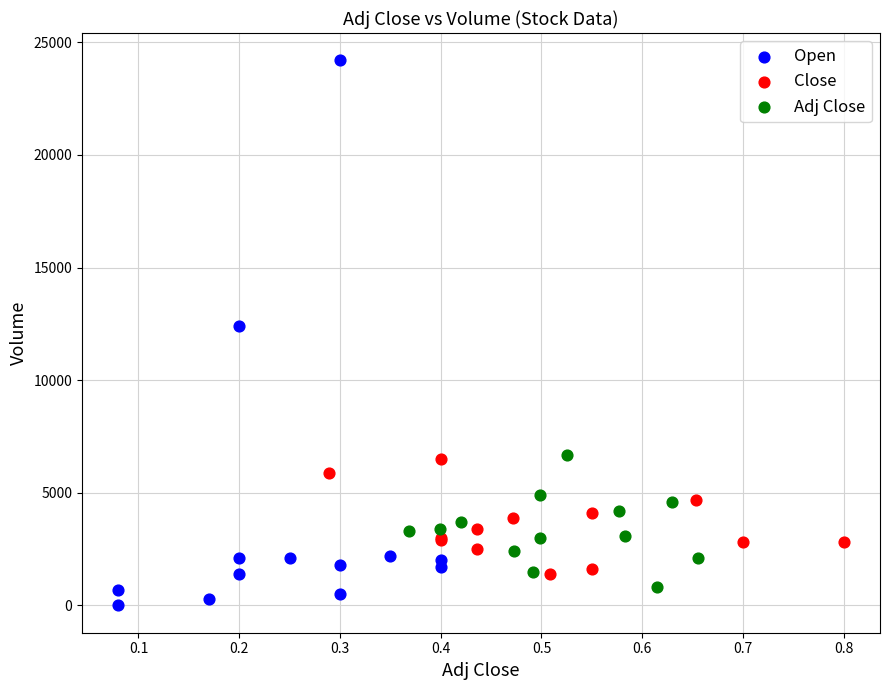

Which series has the widest spread of Y values?

Open